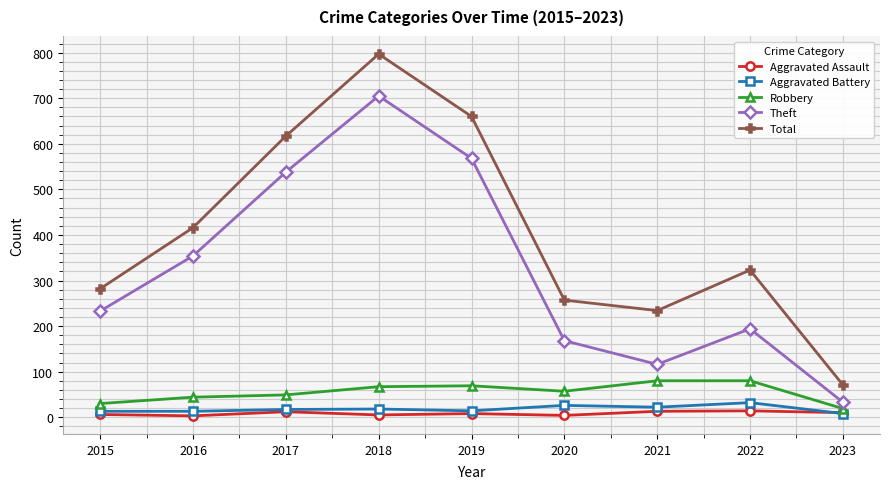

What are all the series names shown in the legend?

Aggravated Assault, Aggravated Battery, Robbery, Theft, Total